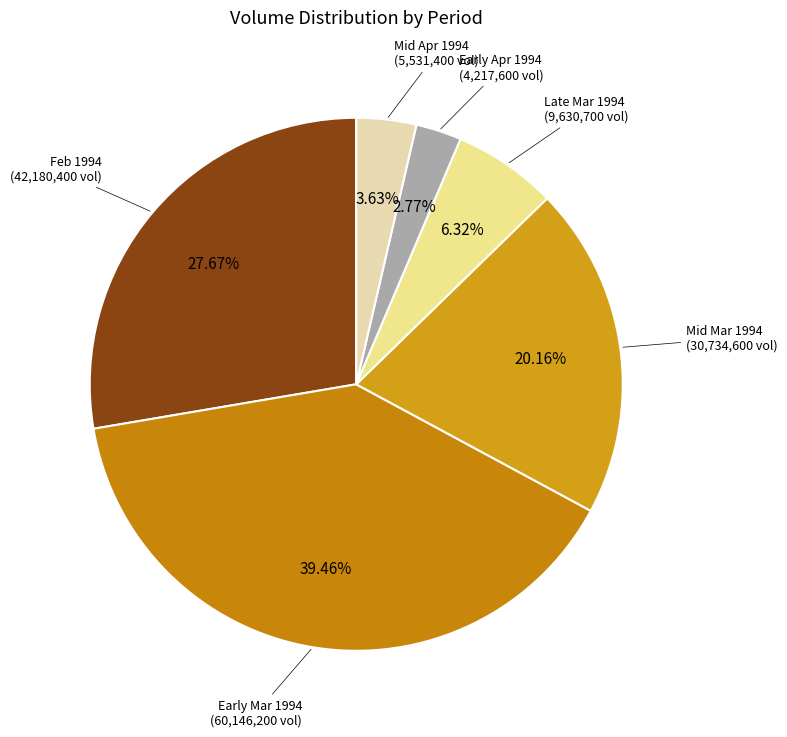

Count the number of slices in the pie.

6